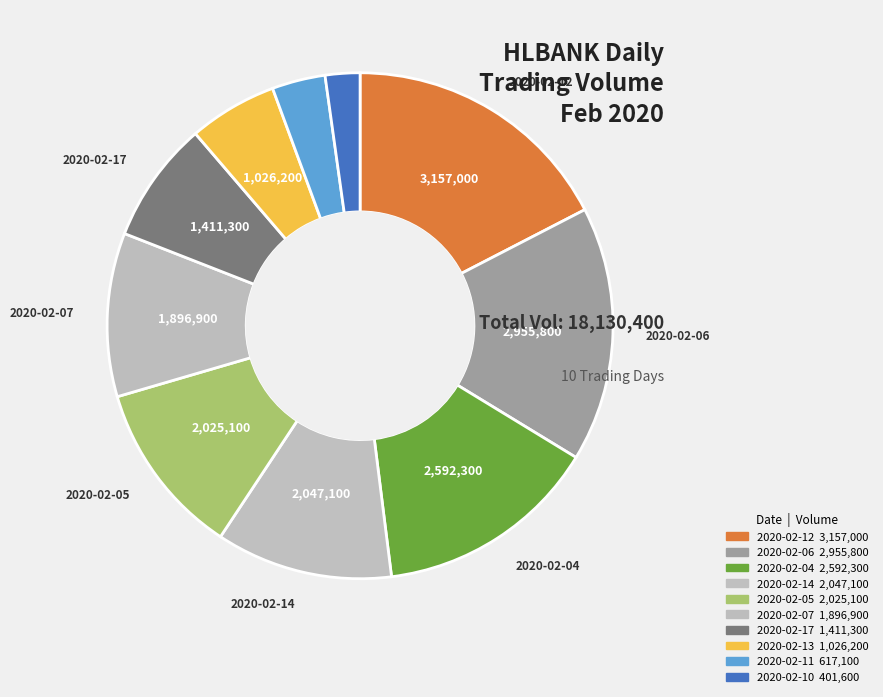

To the nearest percent, what is the difference between the largest and smallest slice percentages?

15%